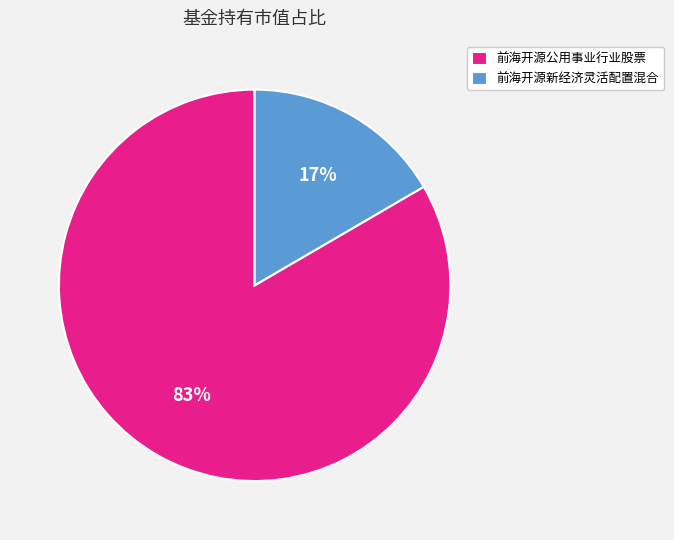

How many segments does this pie chart have?

2